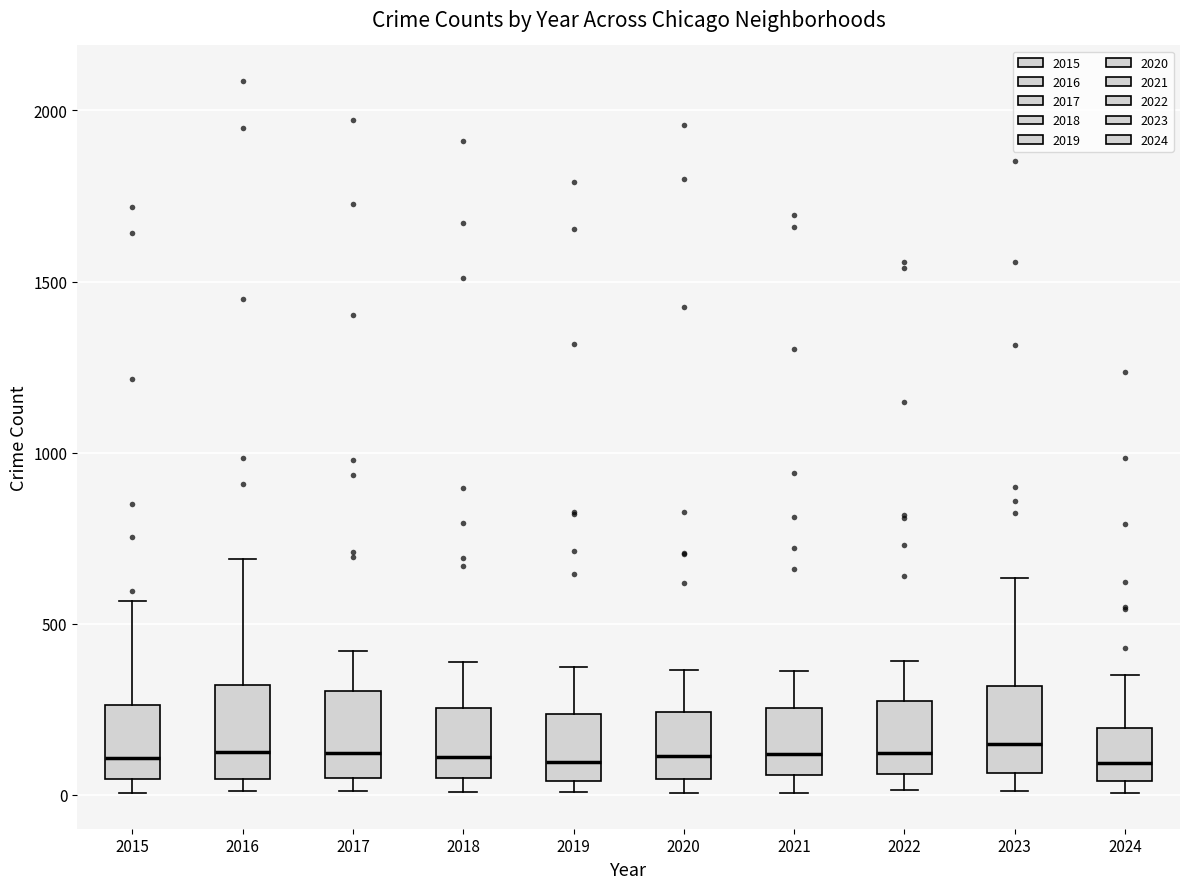

Where does the median line of the box at x = 2023 sit on the y-axis? The values are not printed on the chart, so give them approximately, as read against the axis.

150